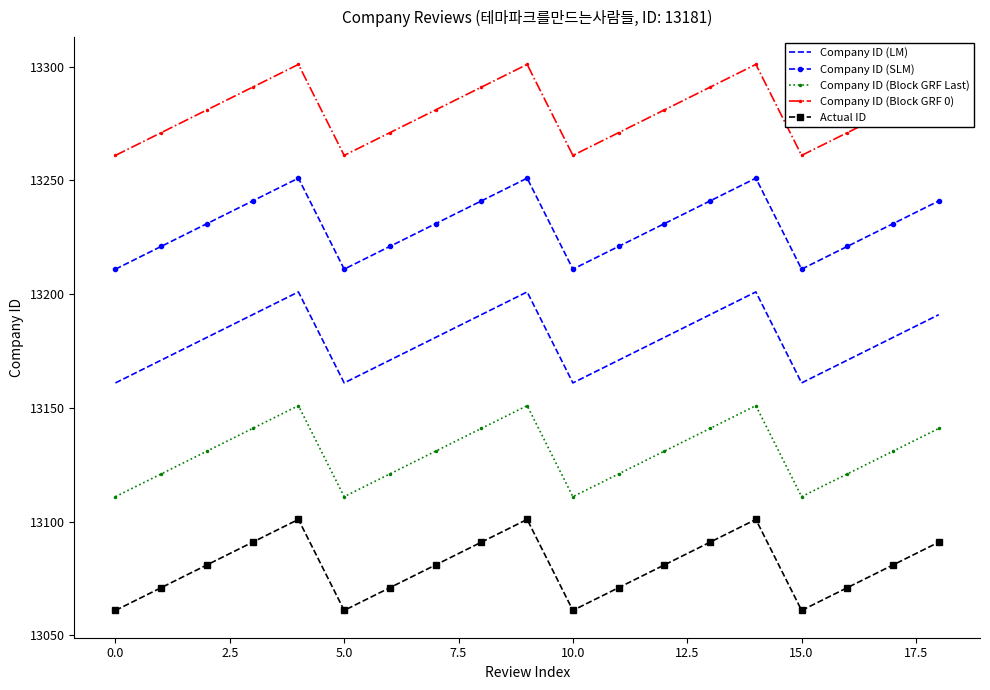

Which series has the largest total across all categories?

Company ID (Block GRF 0)